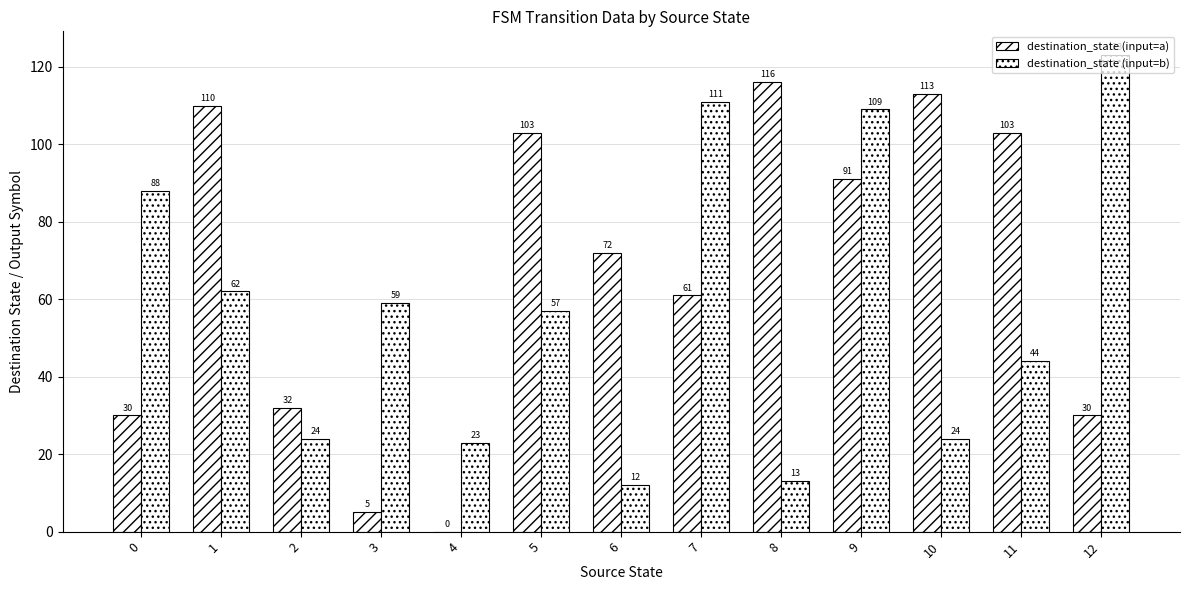

Is the value of destination_state (input=b) at 7 greater than the value of destination_state (input=a) at 8?

No